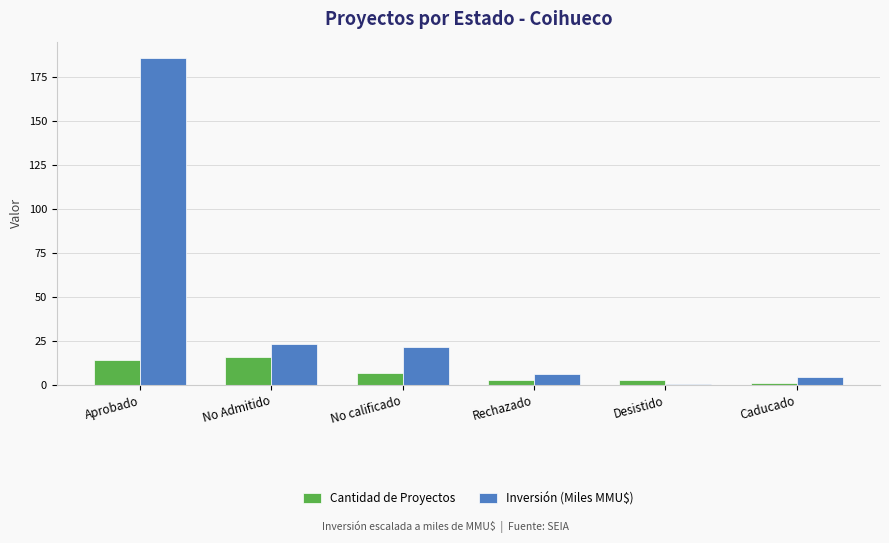

Is it true that Inversión (Miles MMU$) equals 185.5 at Aprobado?

True